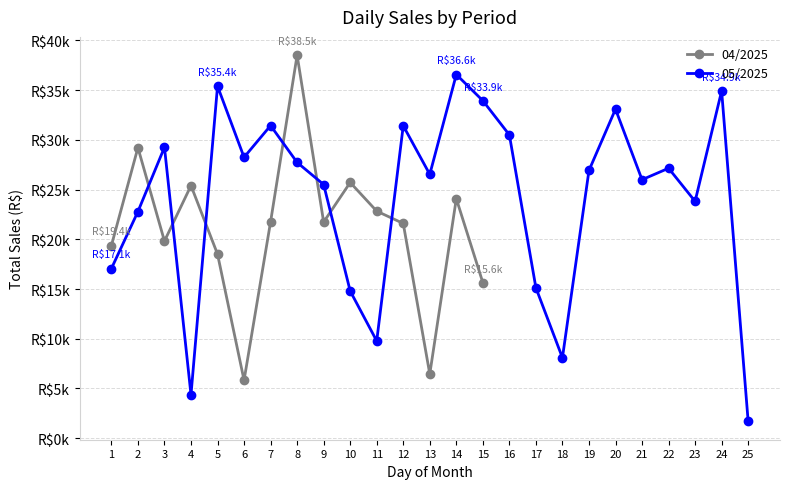

Where does the data first go above 26923?

3